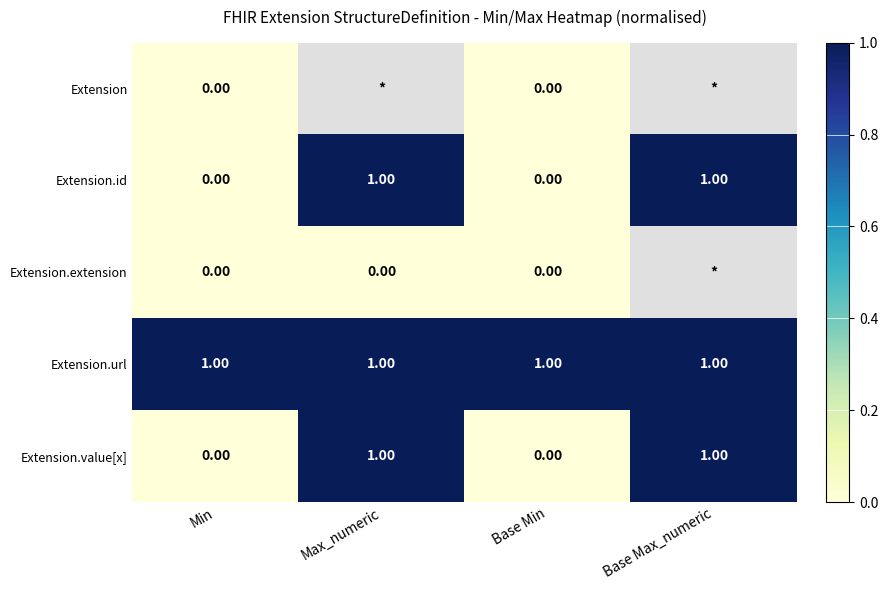

Which has a higher value, Base Min or Max_numeric?

Max_numeric